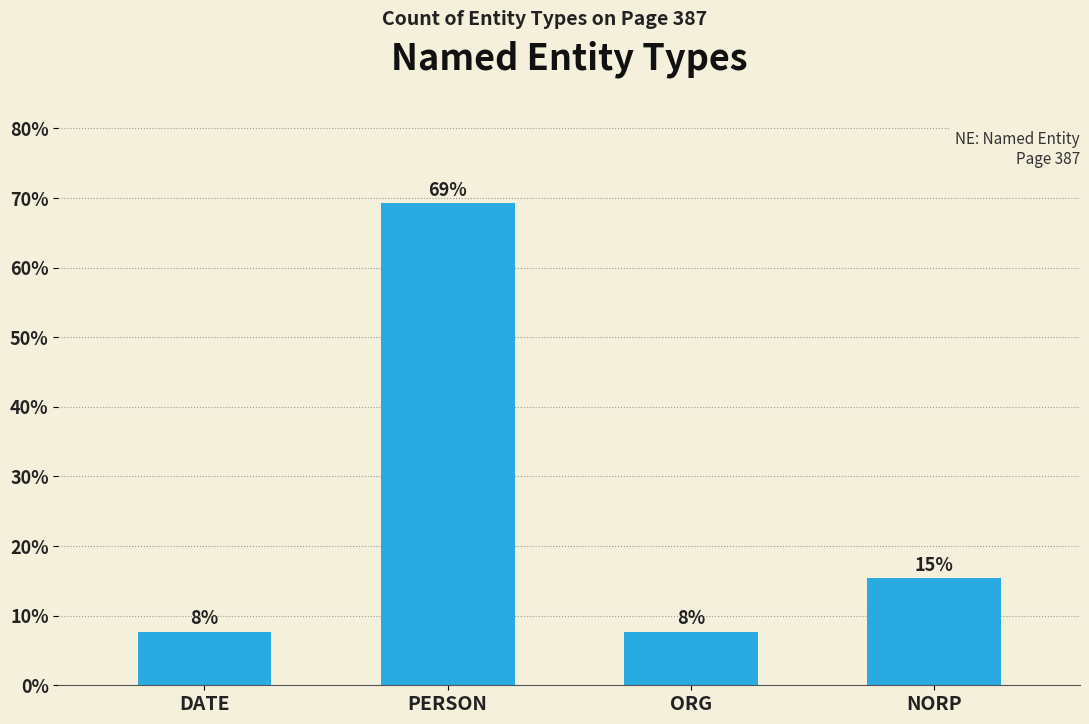

What is the value of the 1st bar from the left?

7.7